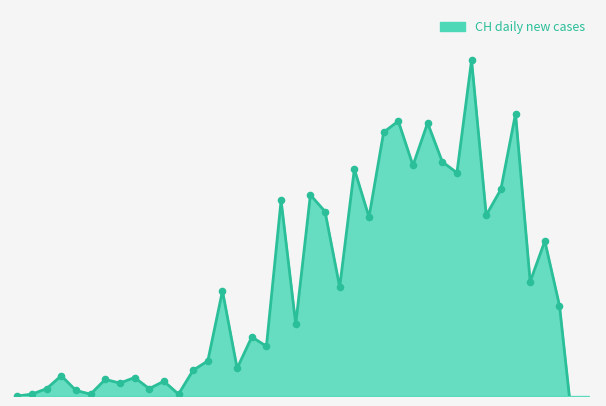

What is the change in value from 2020-03-05 to 2020-03-29?

+108